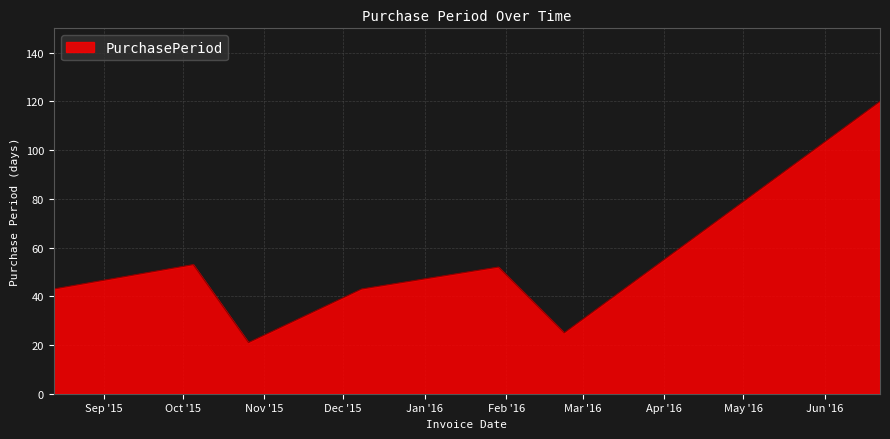

What is the difference between the maximum and minimum values?

99